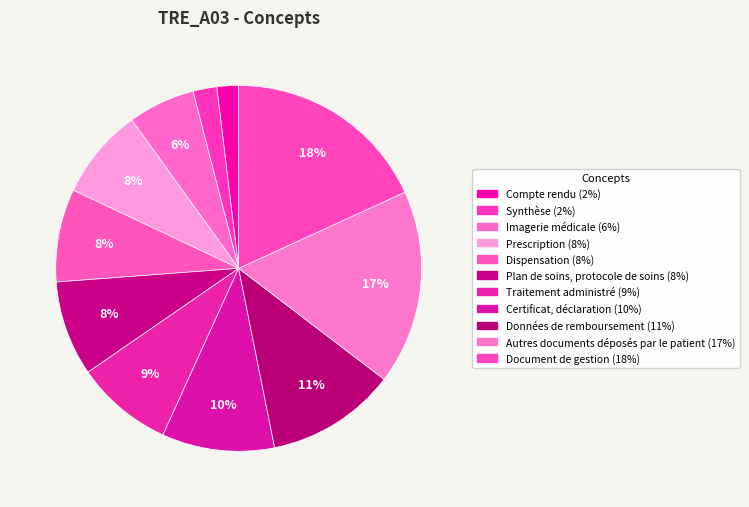

What percentage is the Certificat, déclaration slice, to the nearest percent?

10%